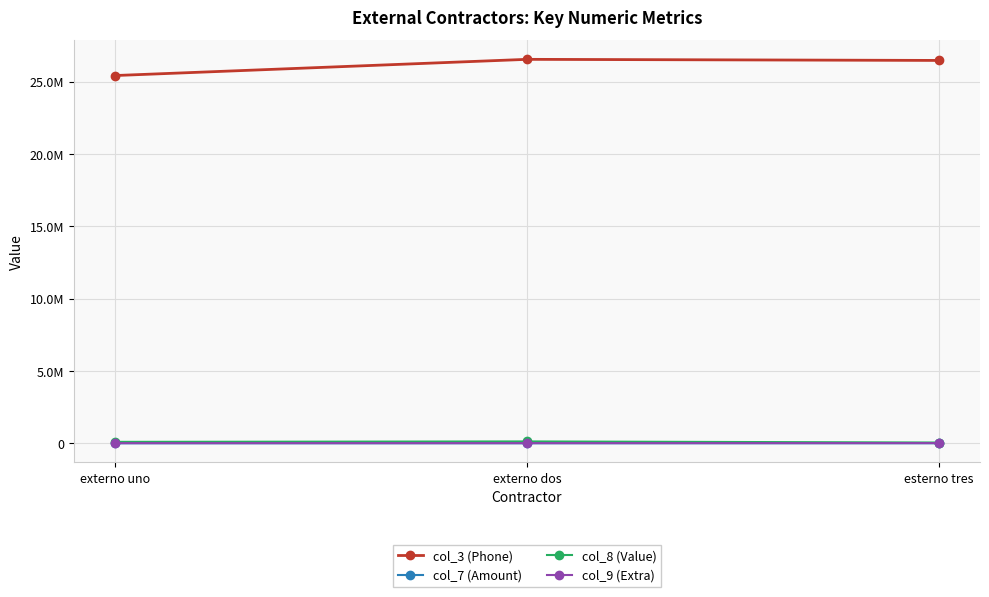

What value does the col_3 (Phone) series have at esterno tres?

26467884